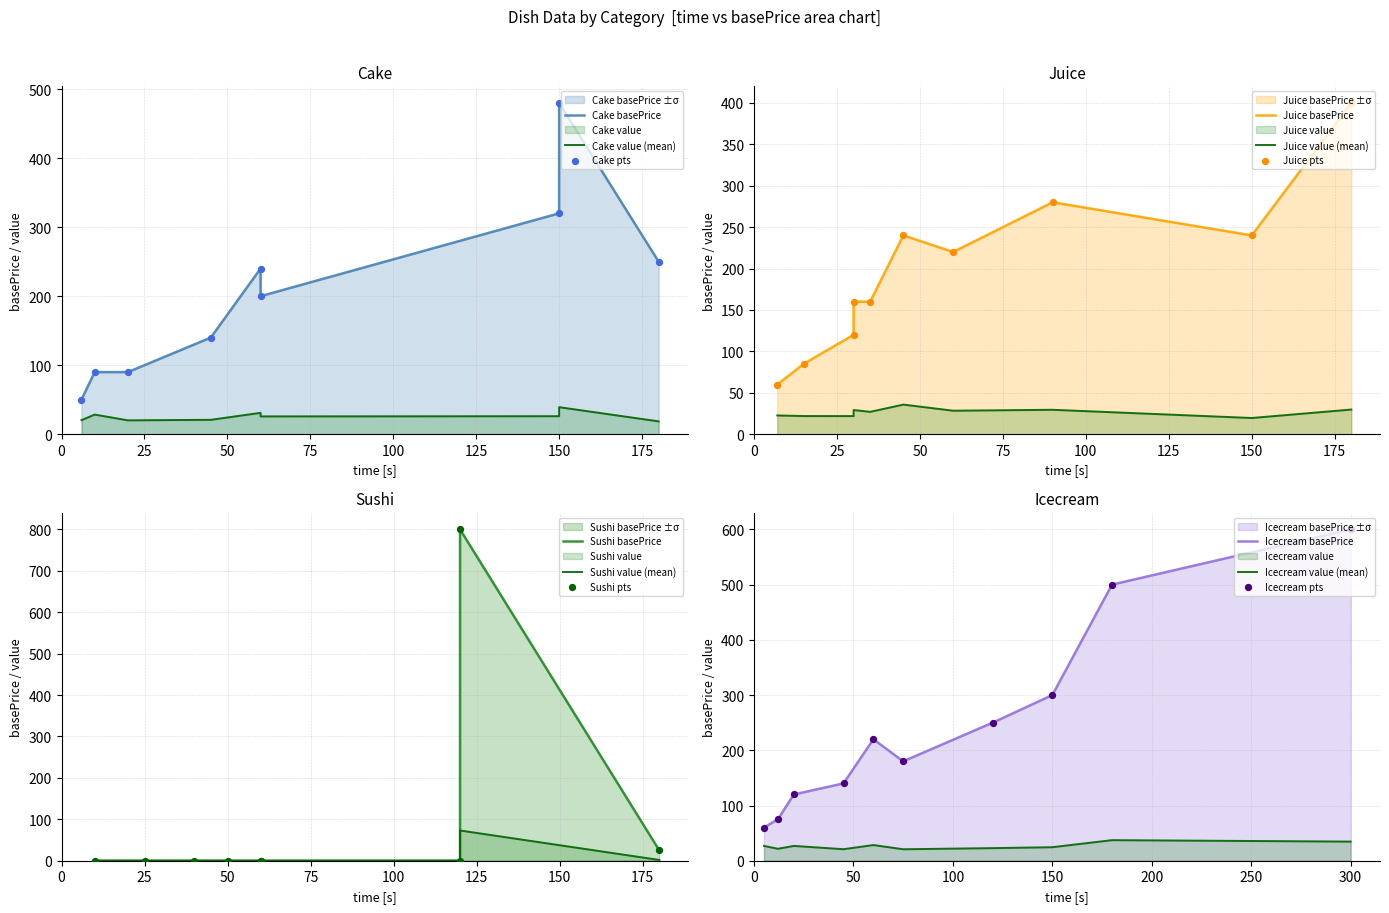

True or false: Icecream value (mean) and Icecream basePrice intersect in this chart.

False